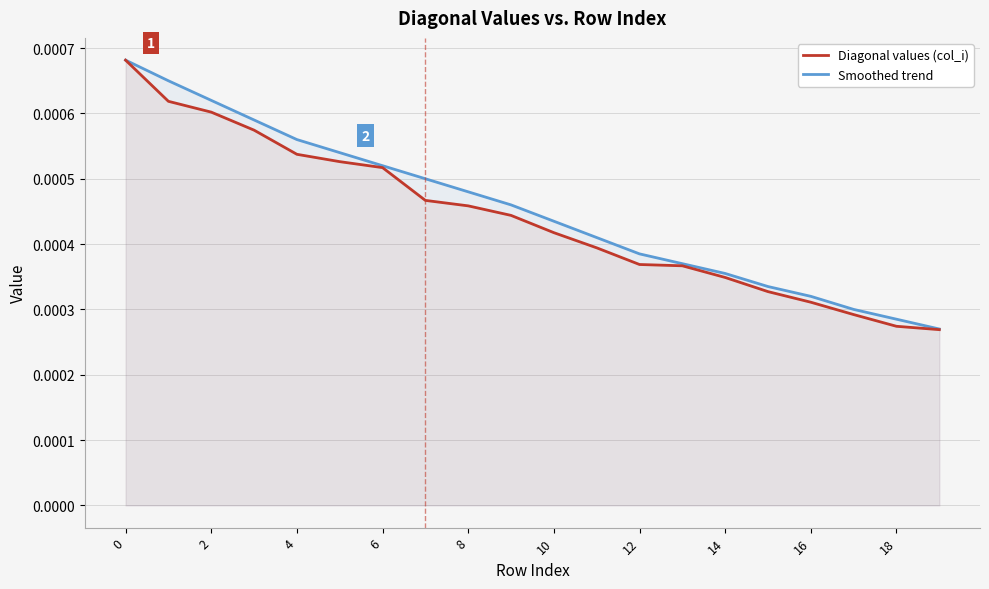

Does the chart display data point markers on the line(s)?

No